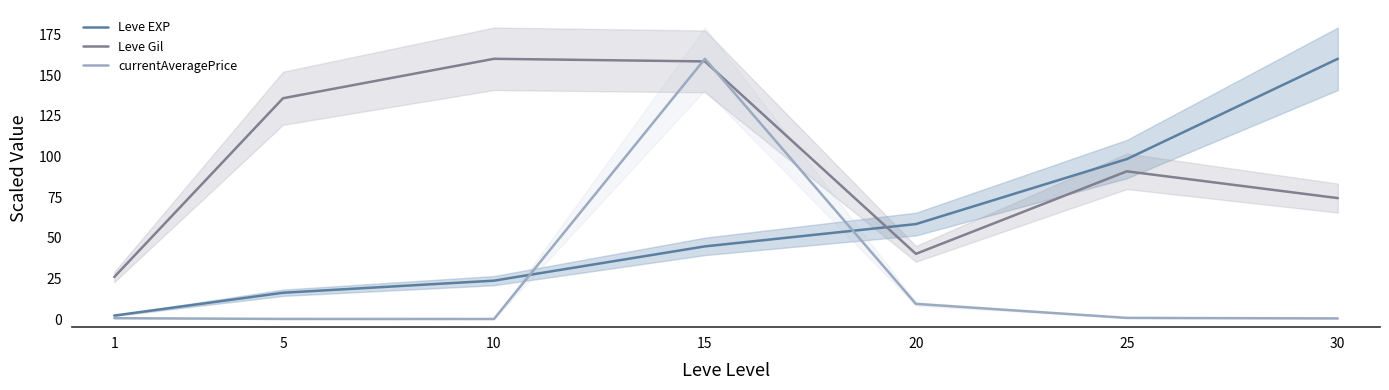

Which series has the largest range (max minus min)?

currentAveragePrice